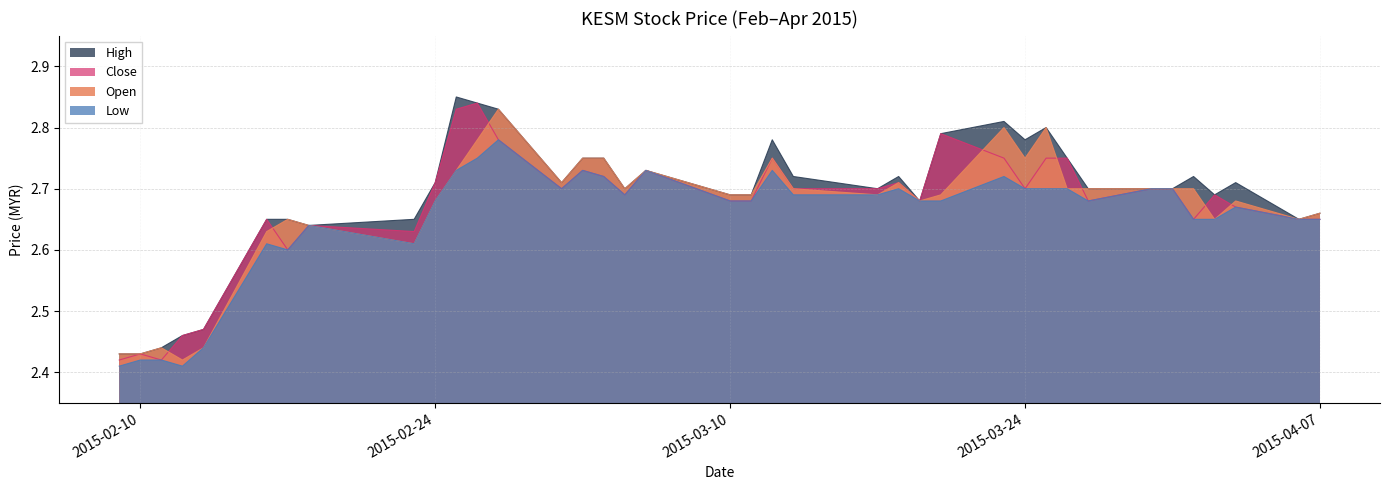

True or false: open has more than 1 interior local peaks.

True